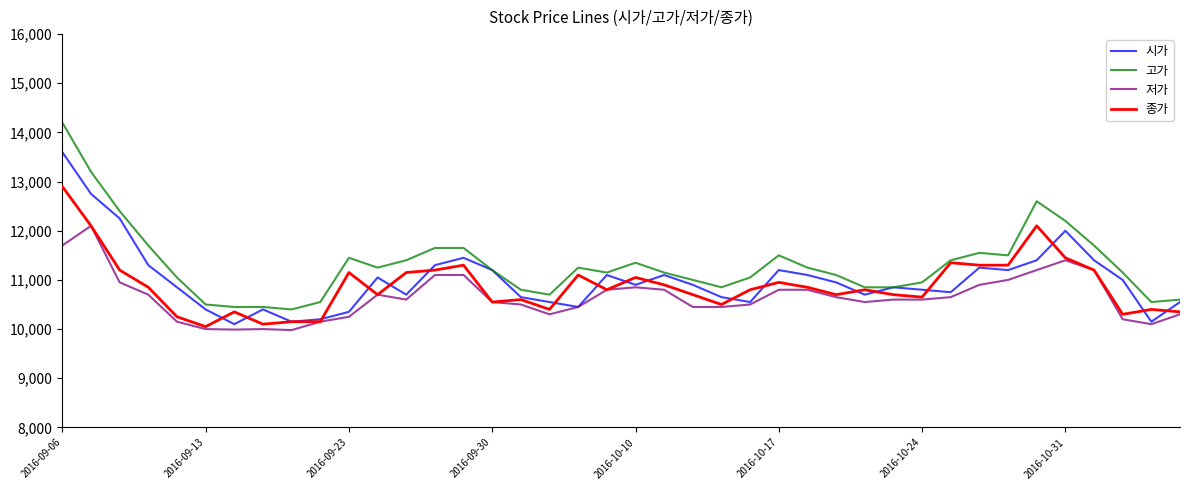

List the series in order of their peak value, highest first.

고가, 시가, 종가, 저가